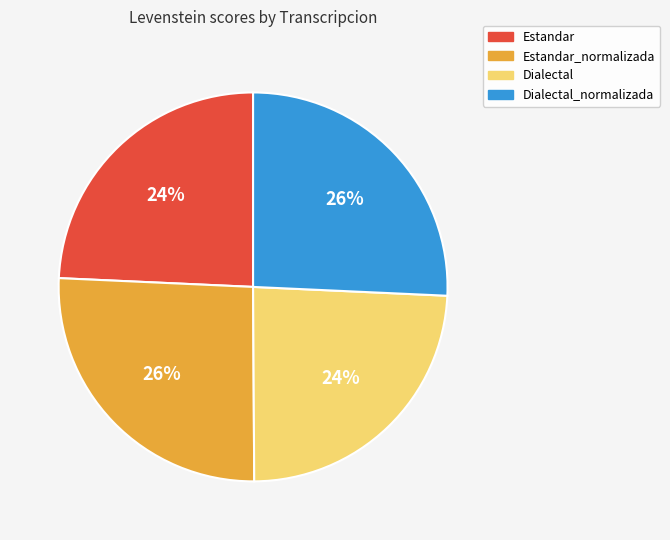

Does any single category account for the majority?

No